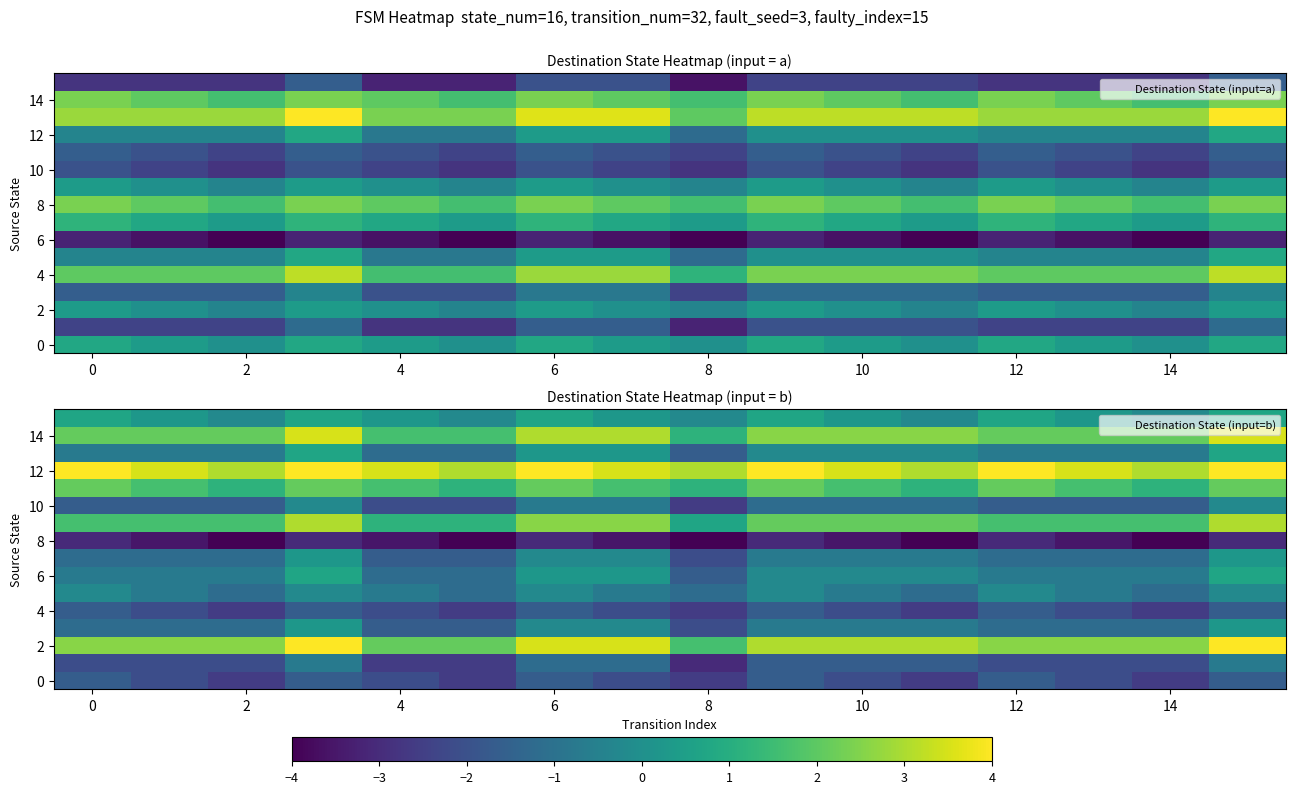

Is it true that 10 equals -2.3 at 12?

False